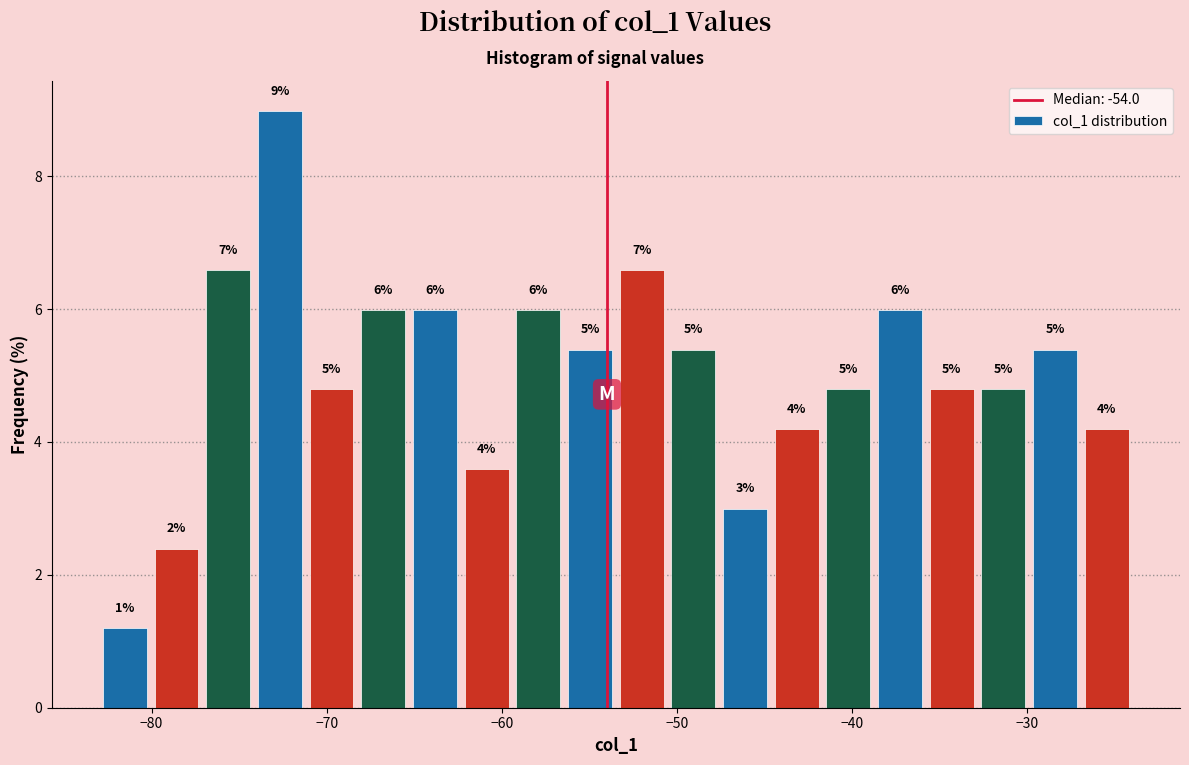

Read against the x-axis, roughly where is the centre of the tallest bar?

-73